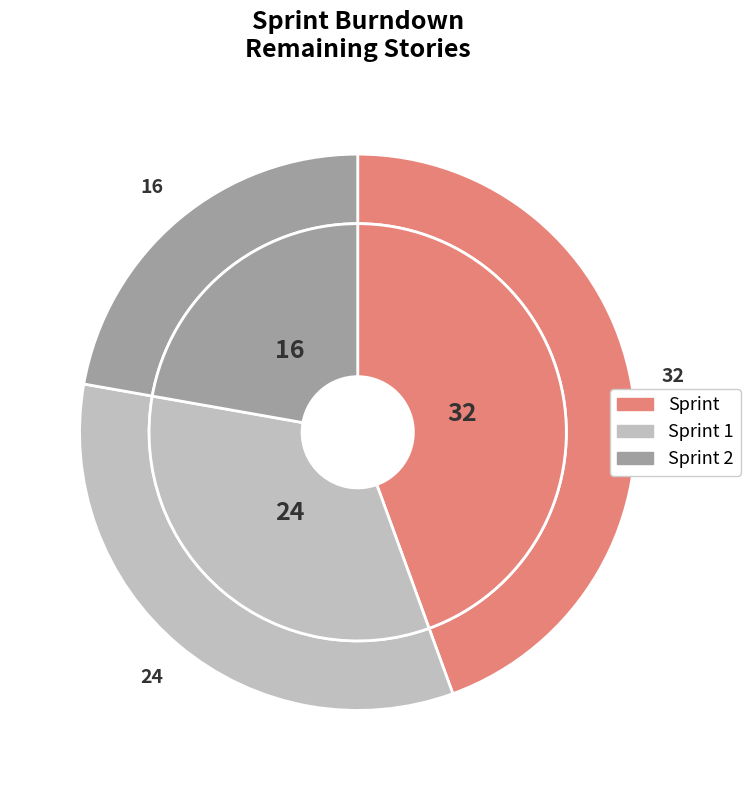

To the nearest percent, what is the combined percentage of Sprint 1 and Sprint?

78%